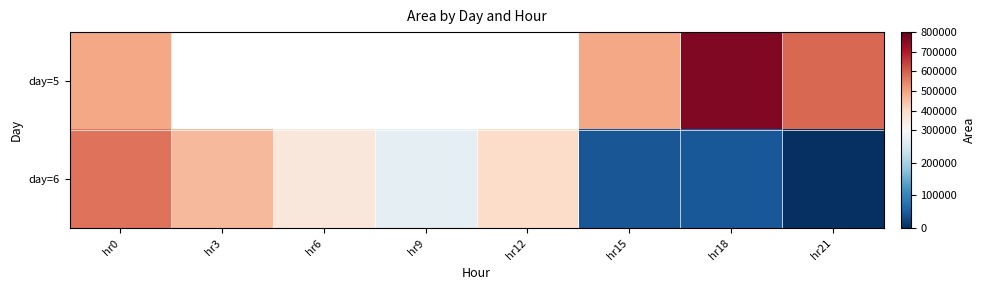

What is the maximum value shown in the chart?

761875.0